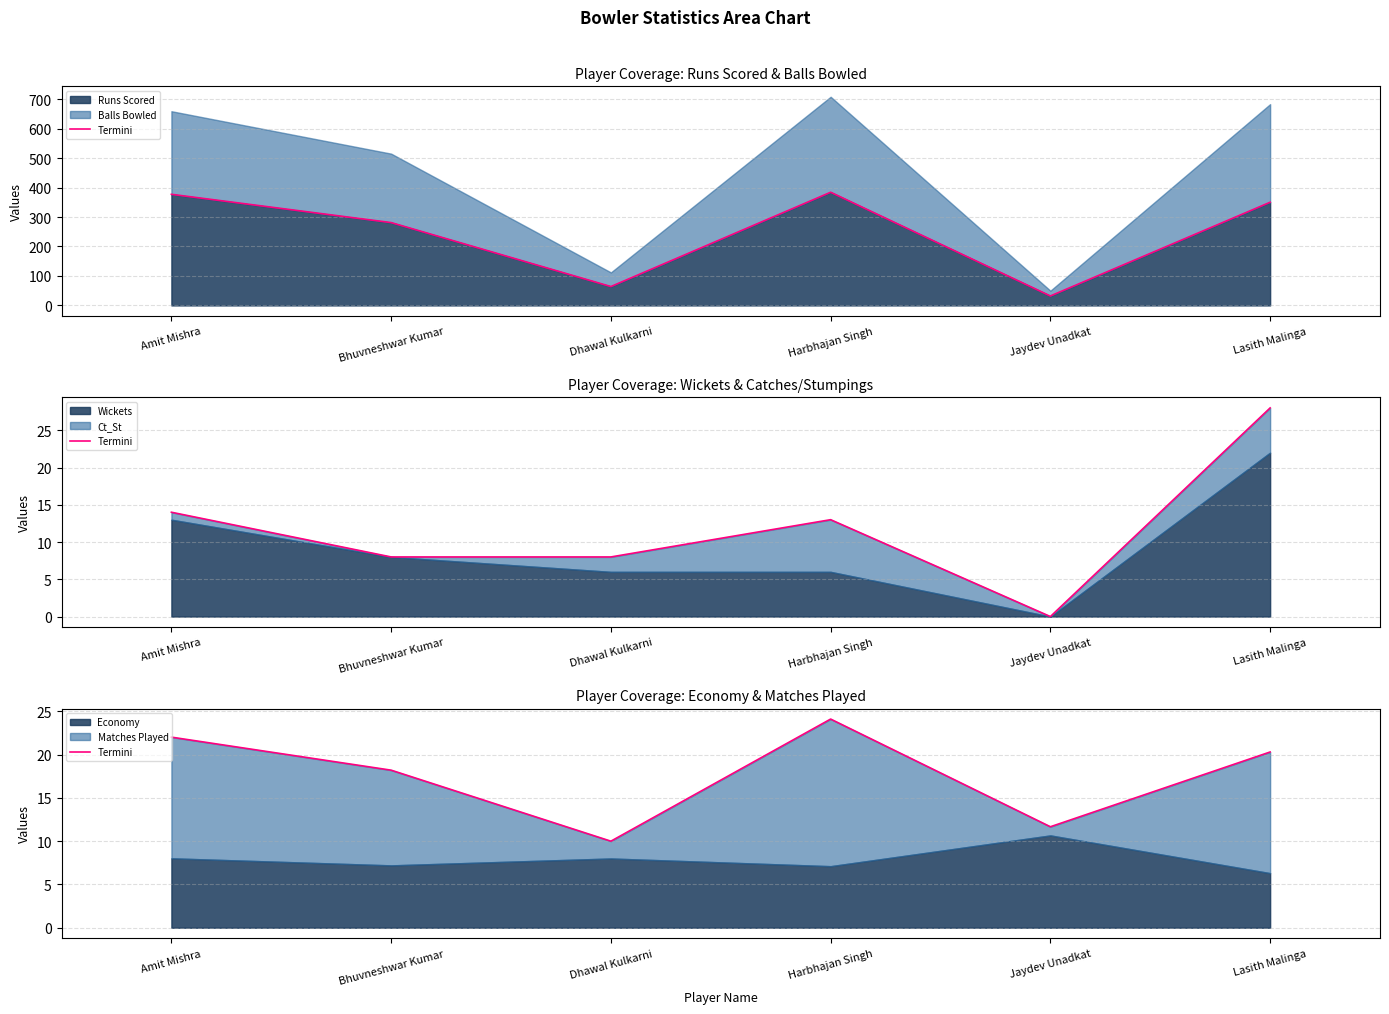

Between Harbhajan Singh and Jaydev Unadkat, which is larger?

Harbhajan Singh